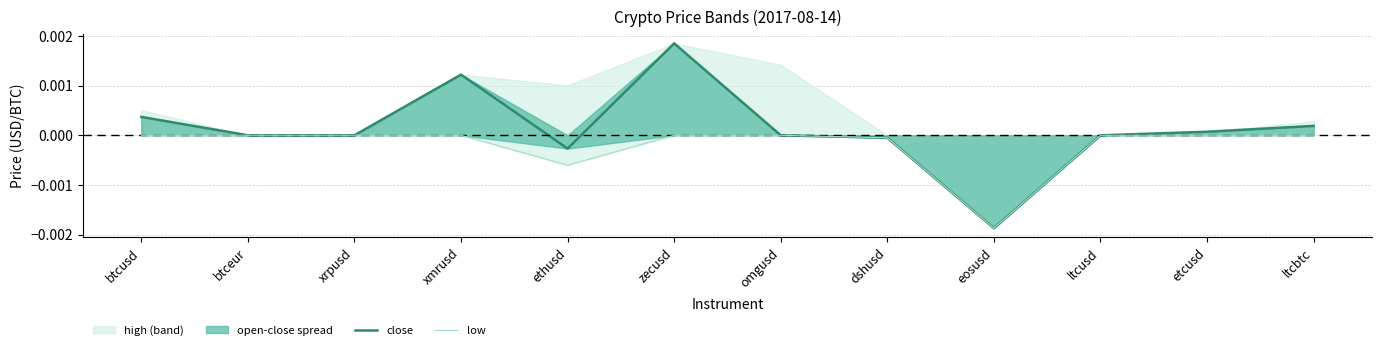

Between dshusd and eosusd, which series saw the biggest shift?

close